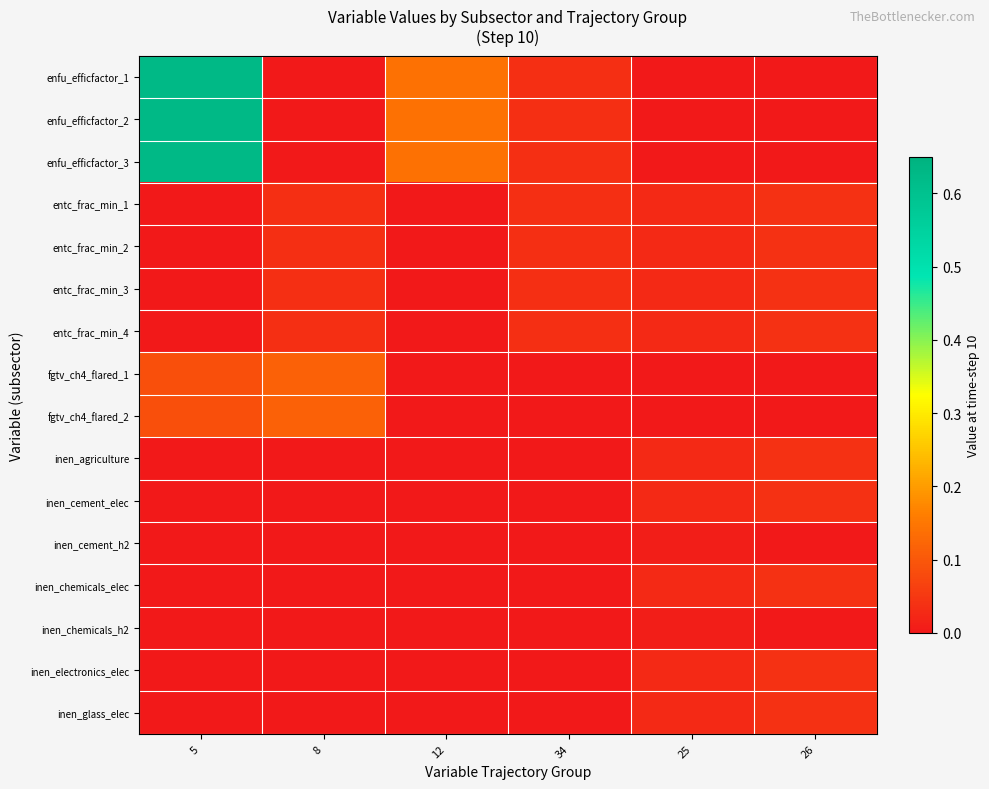

Which has a higher value, 34 or 25?

34